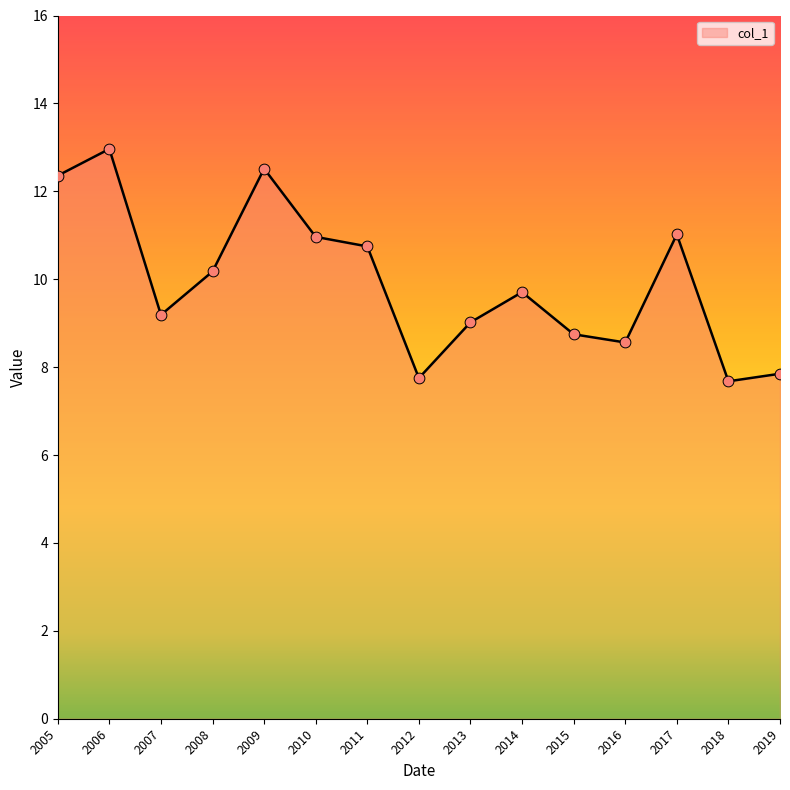

What is the change in value from 2005 to 2013?

-3.3